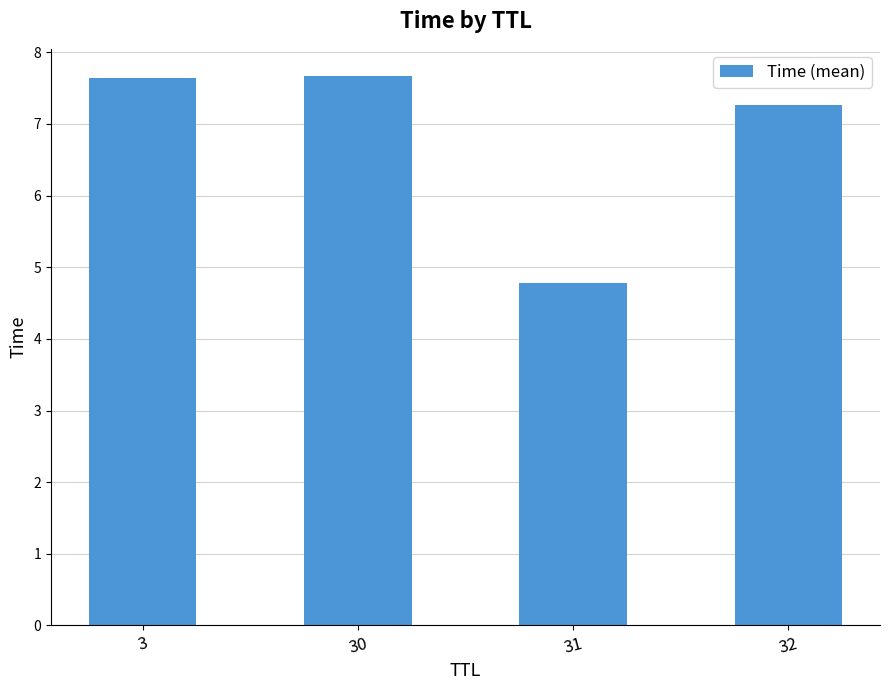

What is the value of the 2nd bar from the left?

7.7